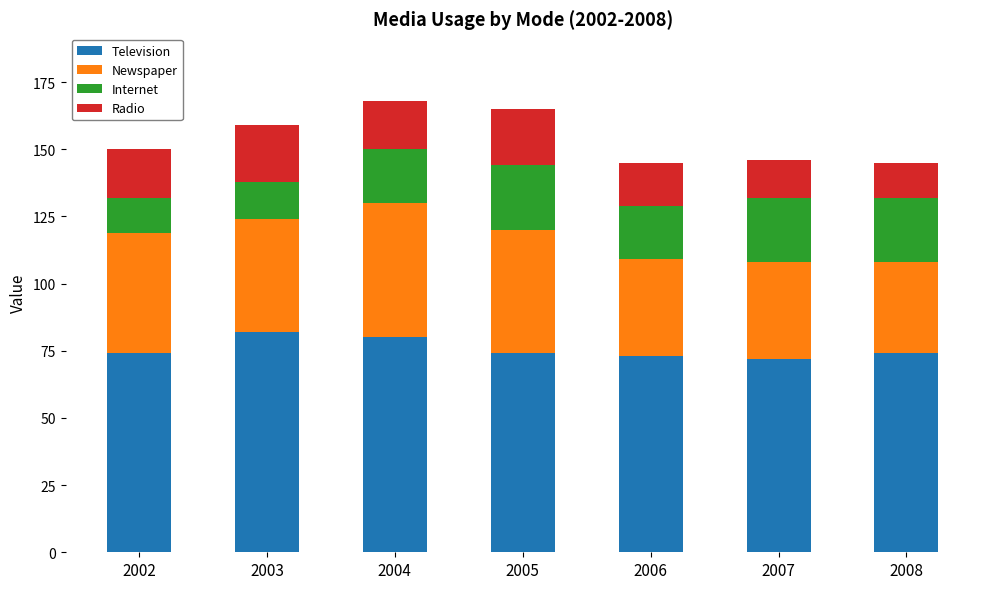

What is the total value across all series at 2002?

150